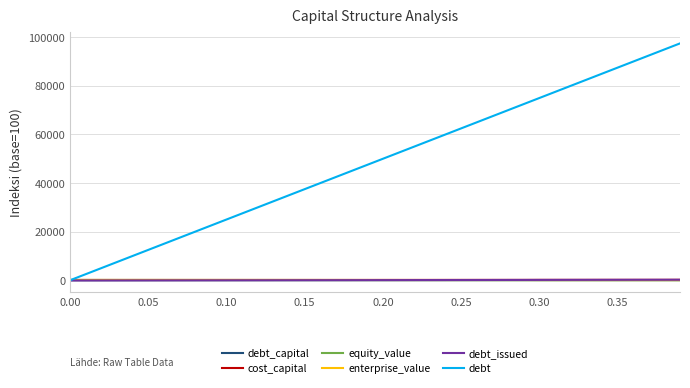

Which series has the largest total across all categories?

debt